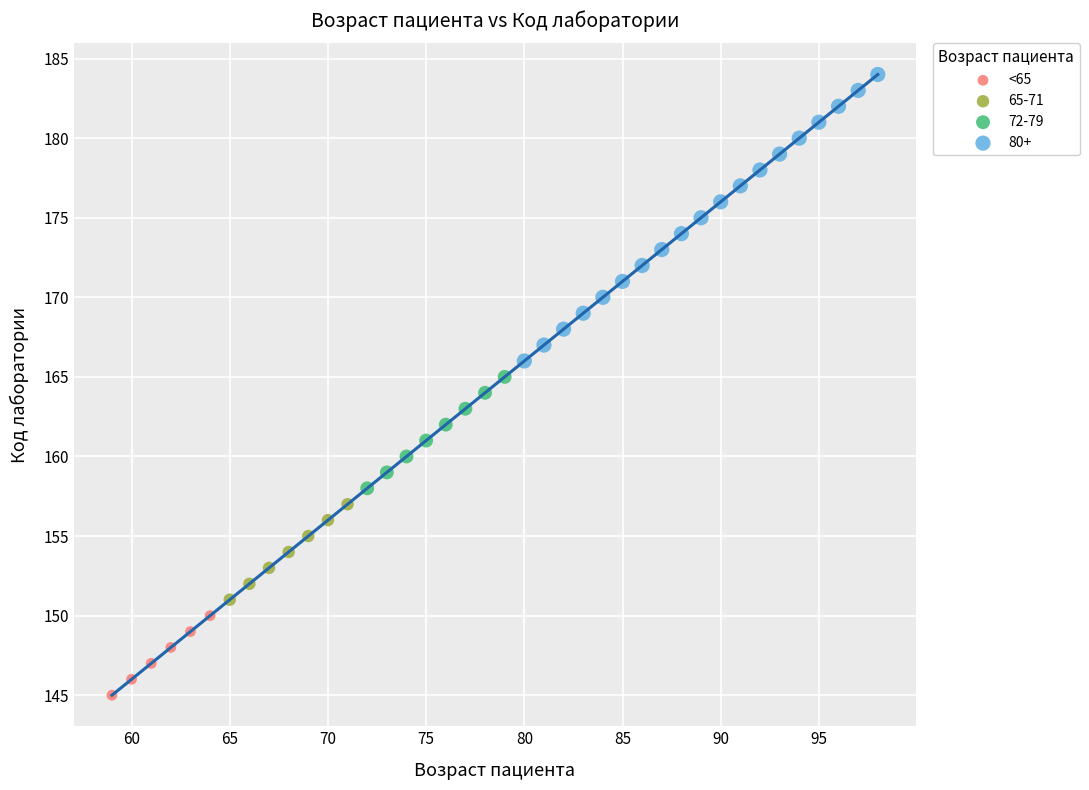

Which series contains the lowest Y value?

<65